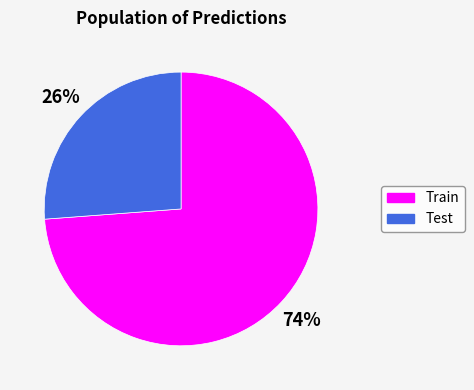

Is there a majority slice in this chart?

Yes